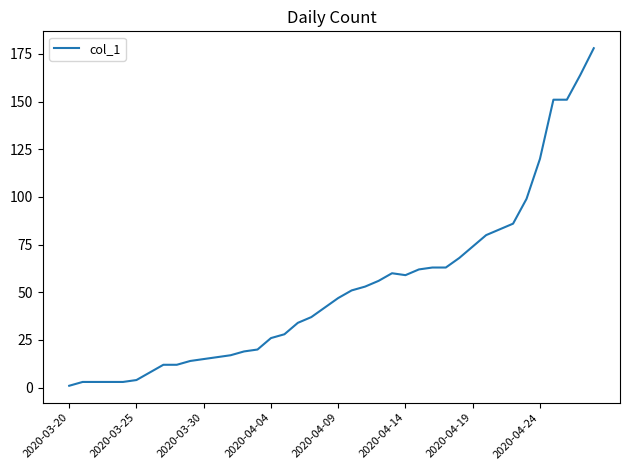

Reading right to left, what are all the values shown in this chart?

178	164	151	151	120	99	86	83	80	74	68	63	63	62	59	60	56	53	51	47	42	37	34	28	26	20	19	17	16	15	14	12	12	8	4	3	3	3	3	1